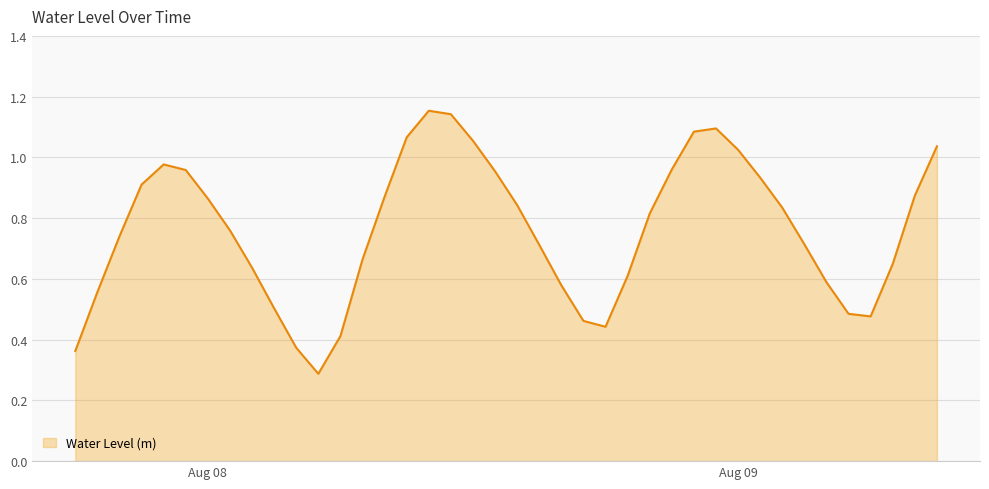

What is the minimum value shown in the chart?

0.3